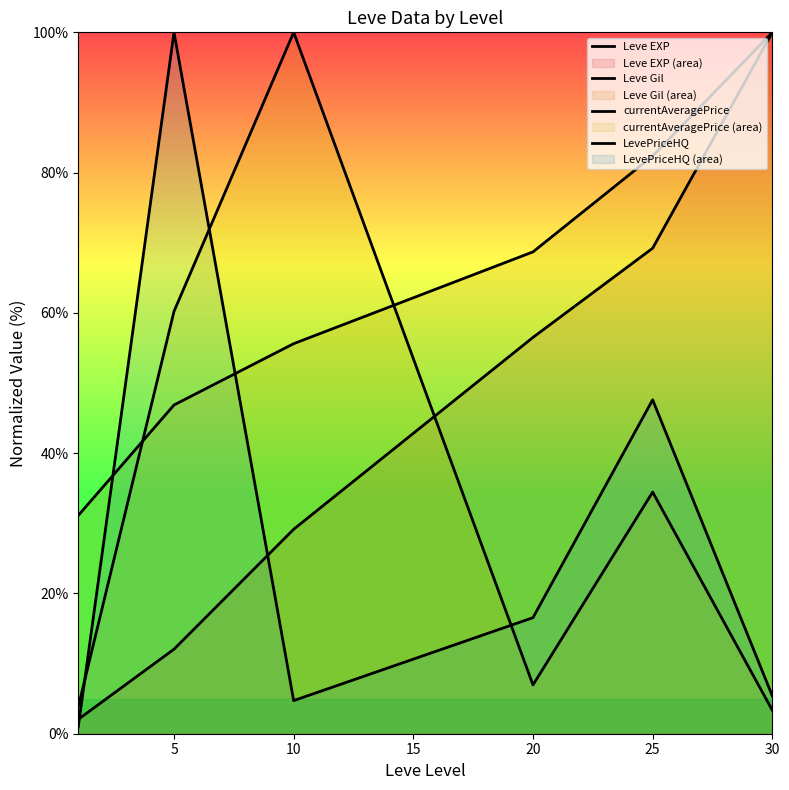

How many lines are shown in the chart?

4